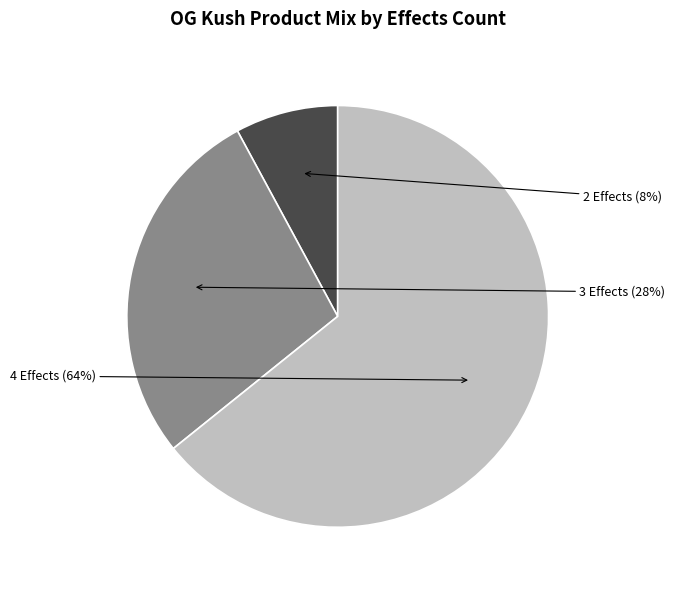

To the nearest percent, what is the average slice percentage?

33%